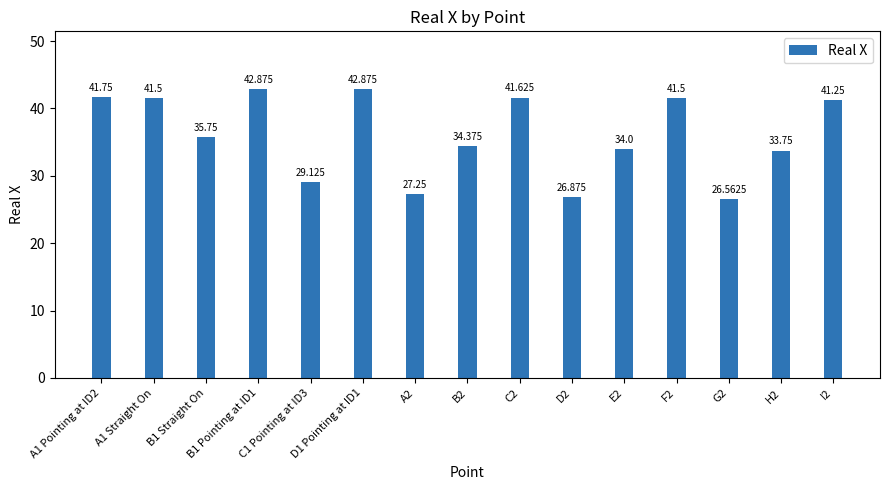

Rank the categories by value from lowest to highest.

G2, D2, A2, C1 Pointing at ID3, H2, E2, B2, B1 Straight On, I2, A1 Straight On, F2, C2, A1 Pointing at ID2, B1 Pointing at ID1, D1 Pointing at ID1